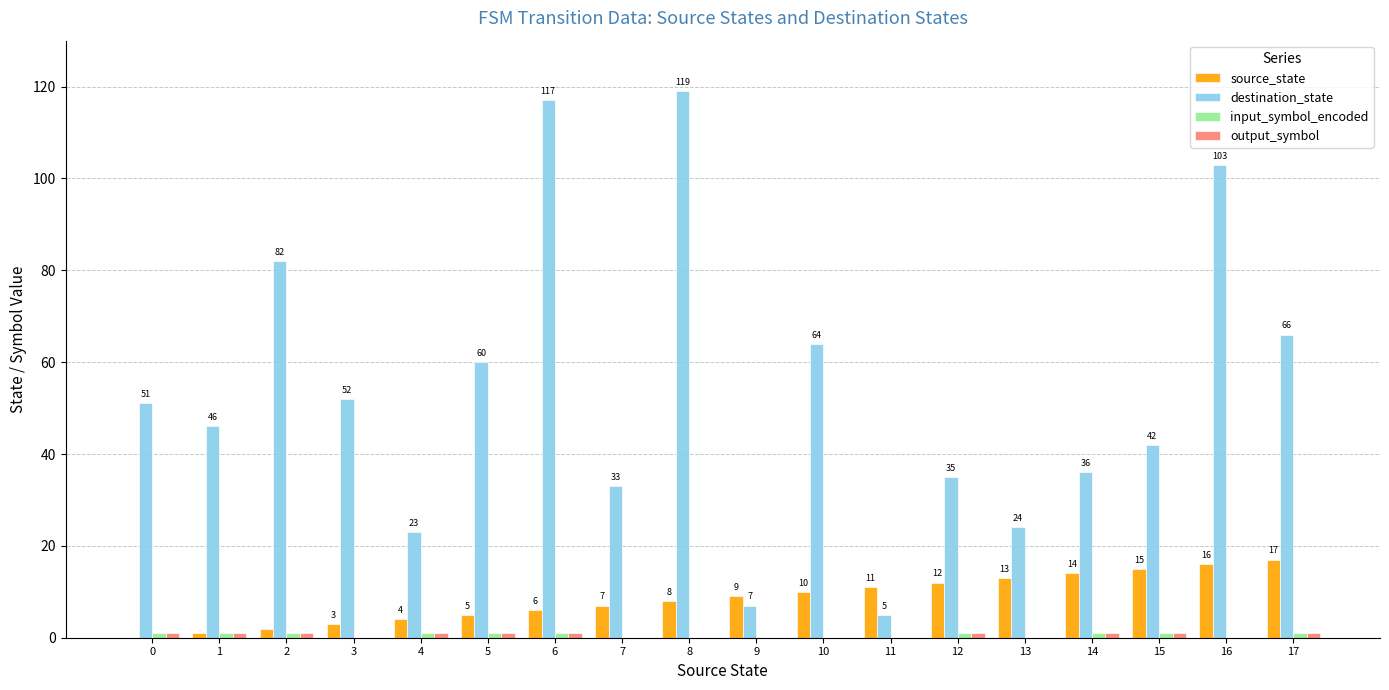

Is it true that source_state equals 6 at 15?

False